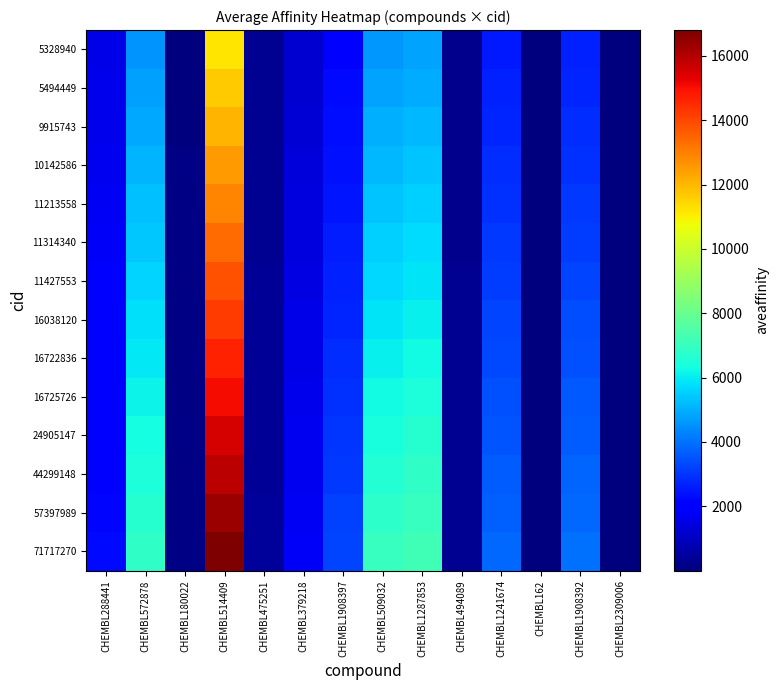

Which series changed the most between CHEMBL1908392 and CHEMBL2309006?

71717270